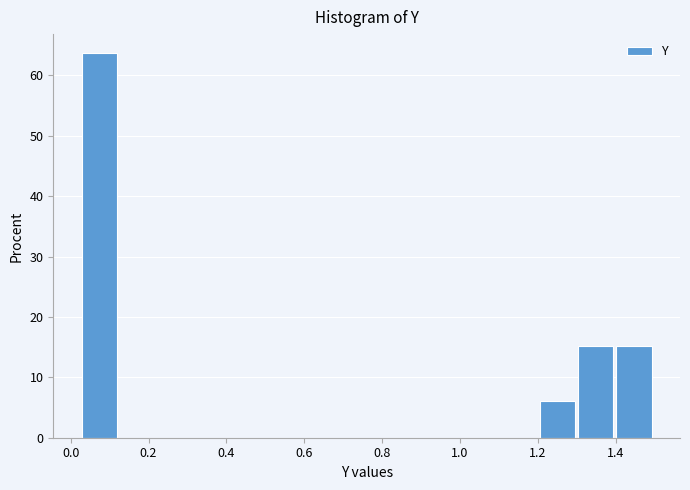

What is the height of the bar covering 1.20 to 1.30 on the x-axis? Neither the bar edges nor the heights are printed on the chart, so give them approximately, as read against the axes.

6